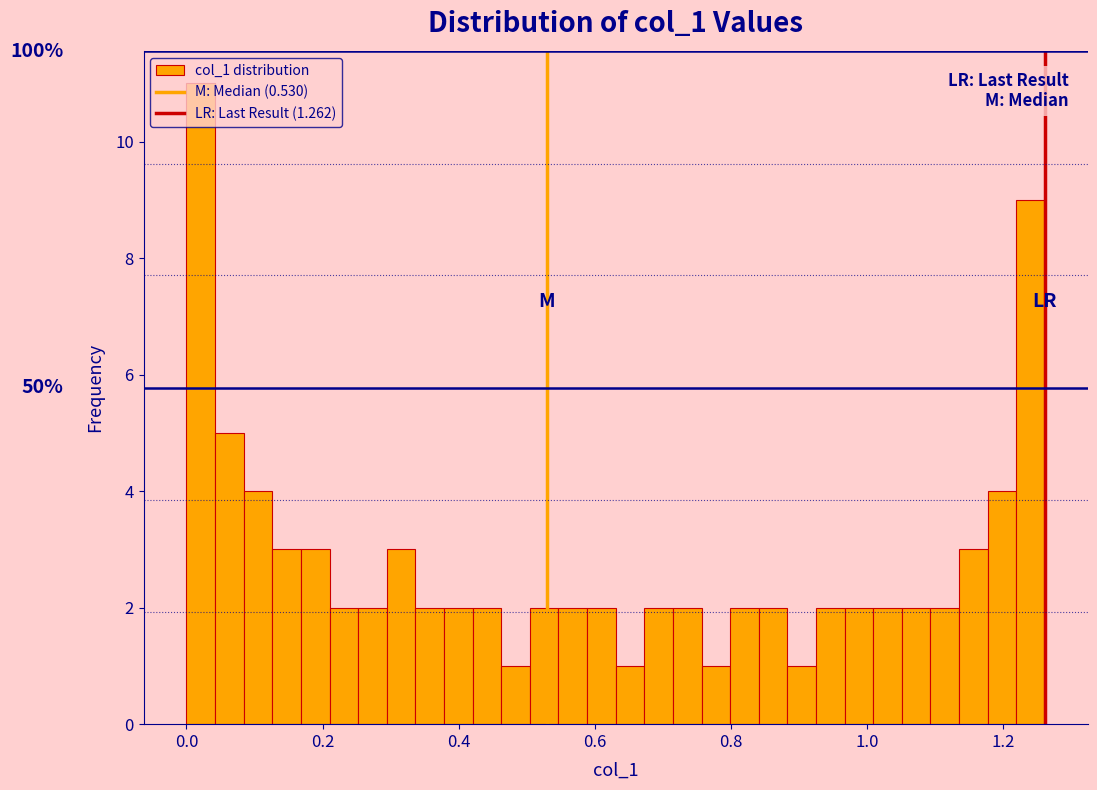

Read against the x-axis, roughly where is the centre of the tallest bar?

0.02